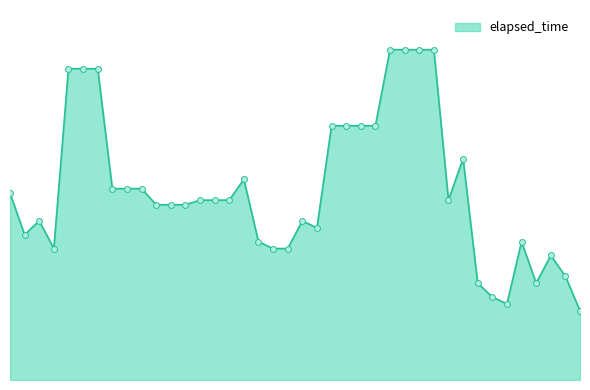

Is this an area chart (filled region under the line)?

Yes